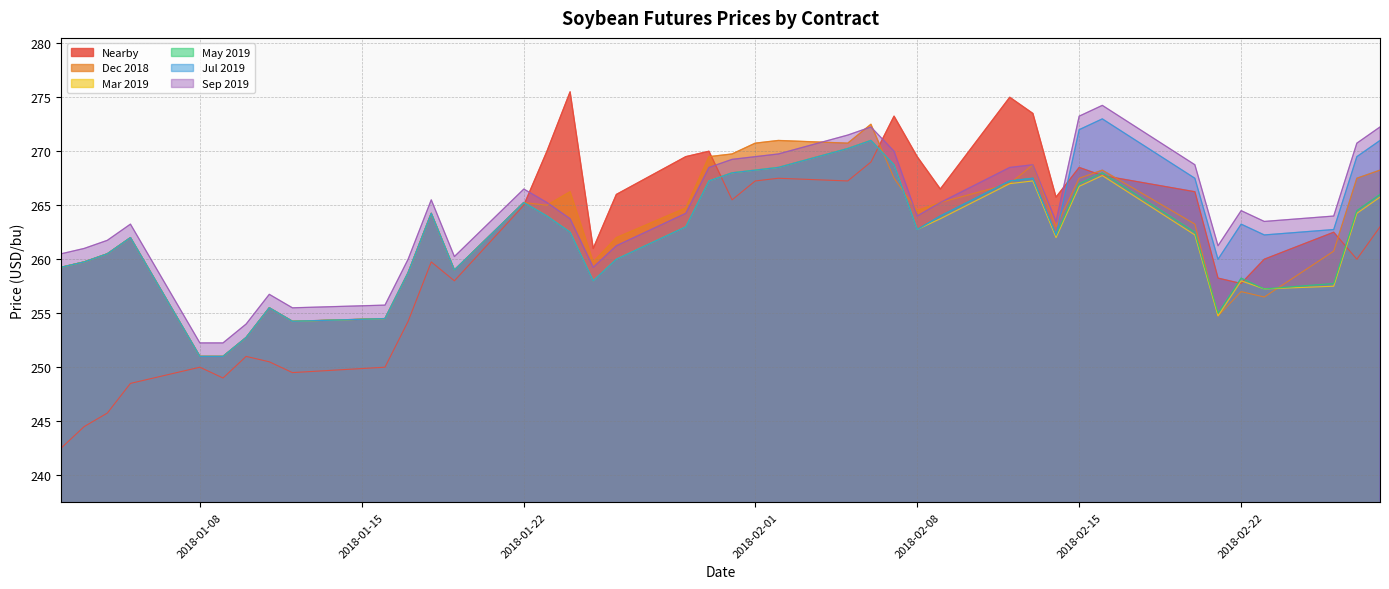

Read the May 2019 value at 2018-02-13.

267.5